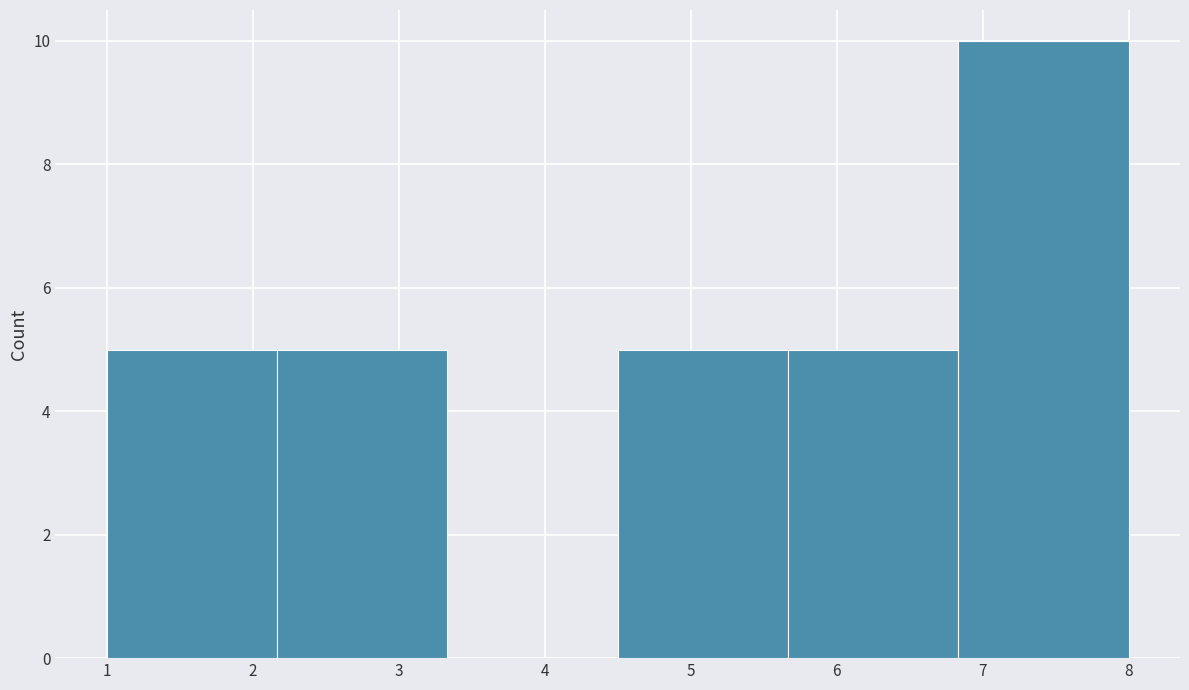

How tall is the bar that spans 6.8 to 8.0 on the x-axis? Neither the bar edges nor the heights are printed on the chart, so give them approximately, as read against the axes.

10